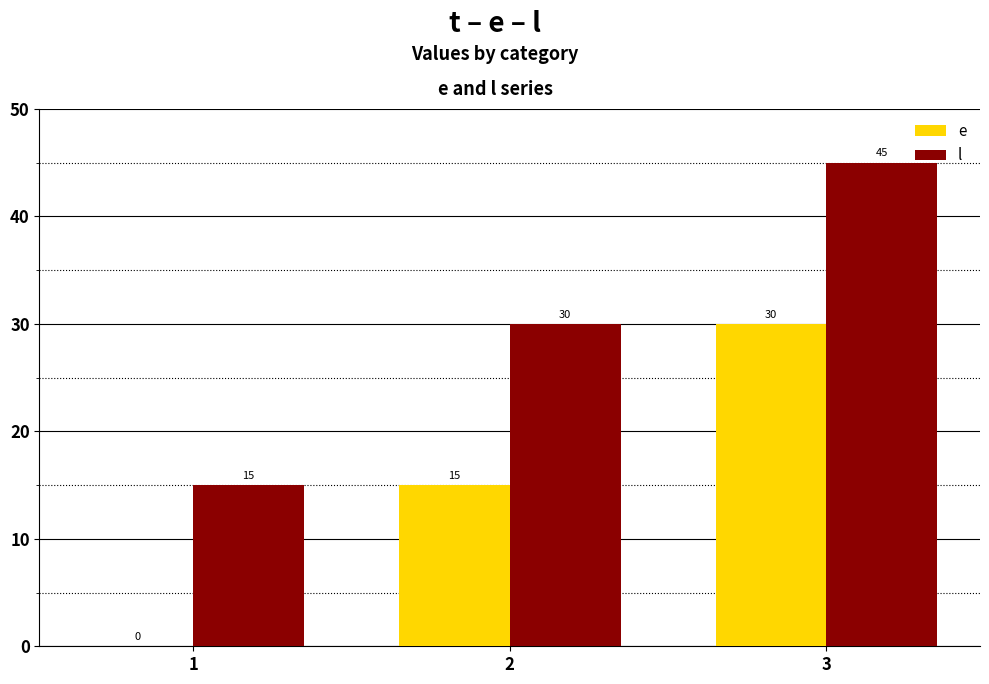

Count the l values in the range 15 to 45.

3